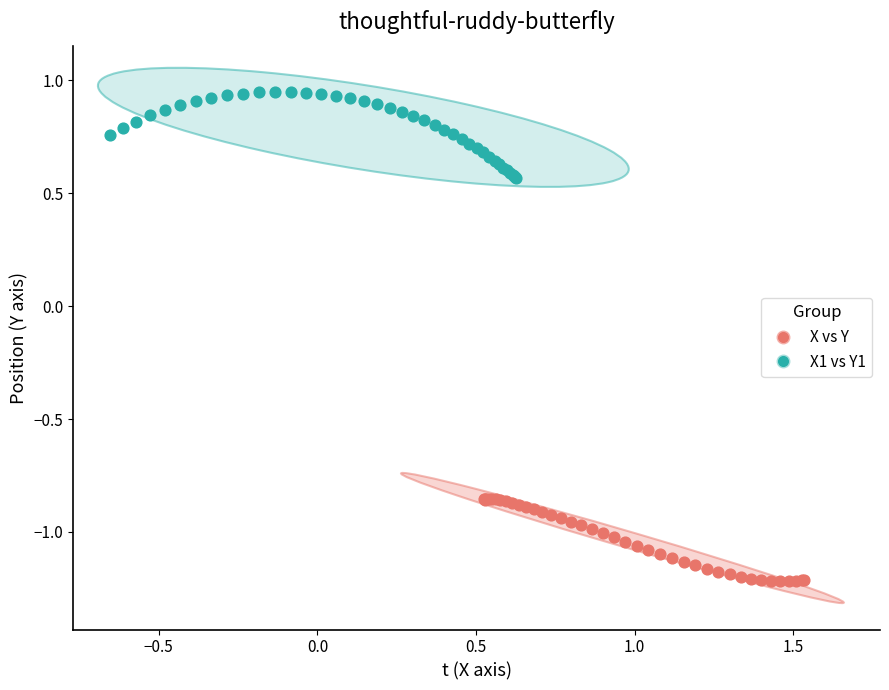

Which series reaches the minimum Y coordinate?

X vs Y